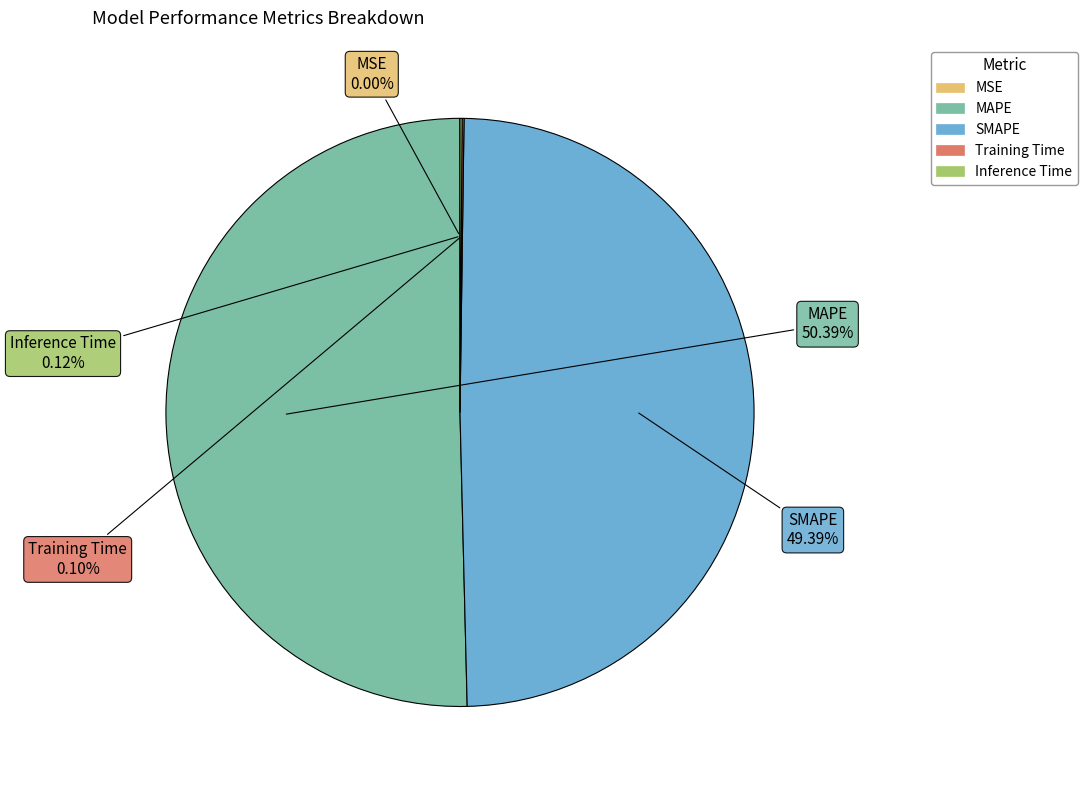

To the nearest percent, what portion does SMAPE represent?

49%